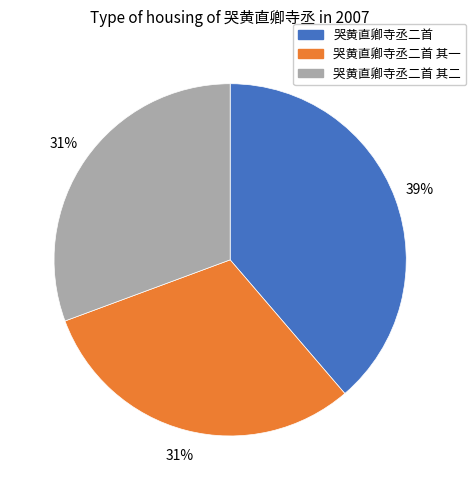

Is there any slice that represents more than half of the pie?

No